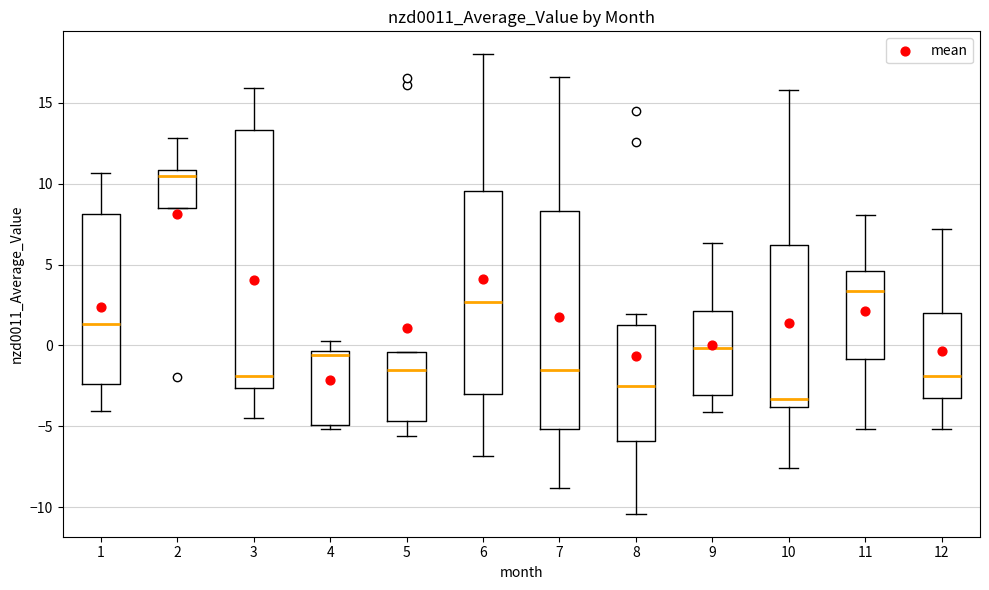

Reading left to right, read every box against the y-axis: the position of its median line, the range the box covers, and the ends of its whiskers. The values are not printed on the chart, so give them approximately, as read against the axis.

1: median 1.5, box -2.5 to 8.0, whiskers -4.0 to 10.5
2: median 10.5, box 8.5 to 11.0, whiskers 8.5 to 13.0
3: median -2.0, box -2.5 to 13.5, whiskers -4.5 to 16.0
4: median -0.5 (just below the box's upper edge), box -5.0 to -0.5, whiskers -5.0 (just below the box's lower edge) to 0.0
5: median -1.5, box -4.5 to -0.5, whiskers -5.5 to -0.5
6: median 2.5, box -3.0 to 9.5, whiskers -7.0 to 18.0
7: median -1.5, box -5.0 to 8.5, whiskers -9.0 to 16.5
8: median -2.5, box -6.0 to 1.0, whiskers -10.5 to 2.0
9: median 0.0, box -3.0 to 2.0, whiskers -4.0 to 6.5
10: median -3.5, box -4.0 to 6.0, whiskers -7.5 to 16.0
11: median 3.5, box -1.0 to 4.5, whiskers -5.0 to 8.0
12: median -2.0, box -3.0 to 2.0, whiskers -5.0 to 7.0